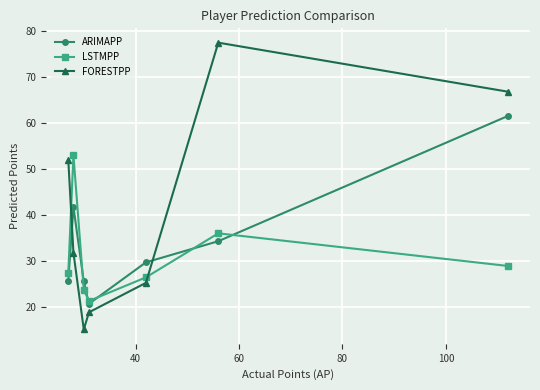

What is the difference between the maximum and minimum values in the ARIMAPP series?

40.9